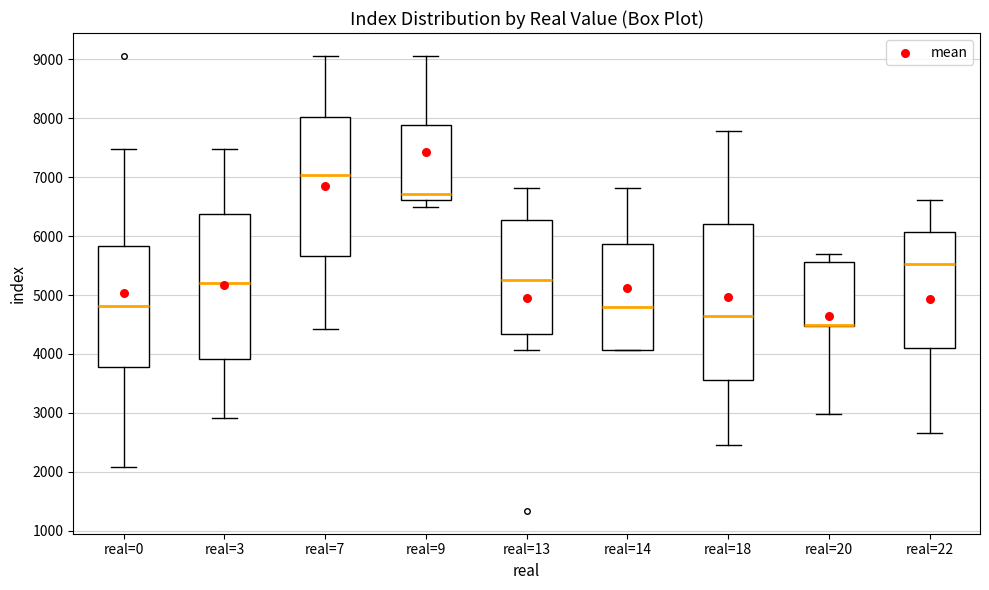

Reading left to right, read every box against the y-axis: the position of its median line, the range the box covers, and the ends of its whiskers. The values are not printed on the chart, so give them approximately, as read against the axis.

real=0: median 4800, box 3800 to 5800, whiskers 2100 to 7500
real=3: median 5200, box 3900 to 6400, whiskers 2900 to 7500
real=7: median 7000, box 5700 to 8000, whiskers 4400 to 9100
real=9: median 6700, box 6600 to 7900, whiskers 6500 to 9100
real=13: median 5200, box 4300 to 6300, whiskers 4100 to 6800
real=14: median 4800, box 4100 to 5900, whiskers 4100 to 6800
real=18: median 4600, box 3500 to 6200, whiskers 2500 to 7800
real=20: median 4500 (drawn on the box's lower edge), box 4500 to 5600, whiskers 3000 to 5700
real=22: median 5500, box 4100 to 6100, whiskers 2700 to 6600